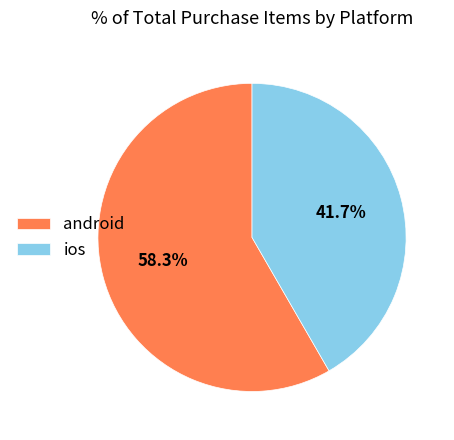

Rank the categories by value from lowest to highest.

ios, android